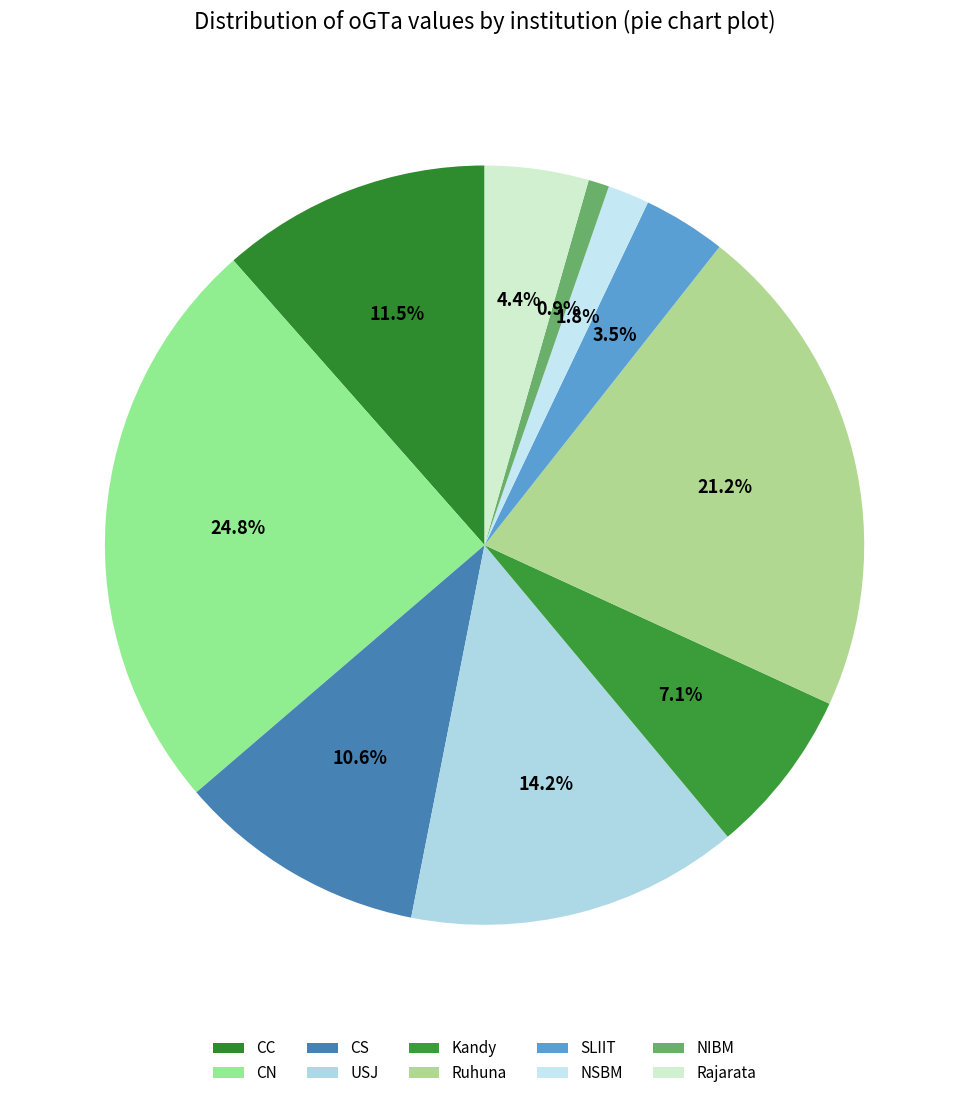

To the nearest percent, what portion does NIBM represent?

1%